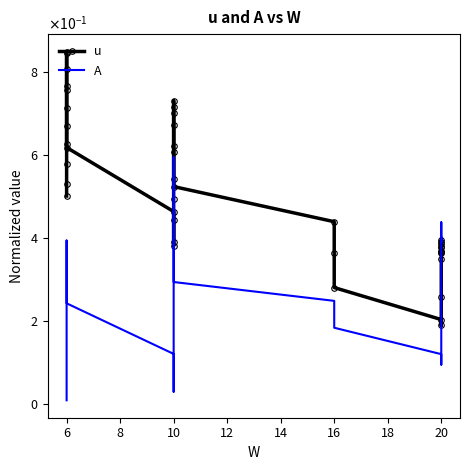

At how many categories does at least one series exceed 0?

40